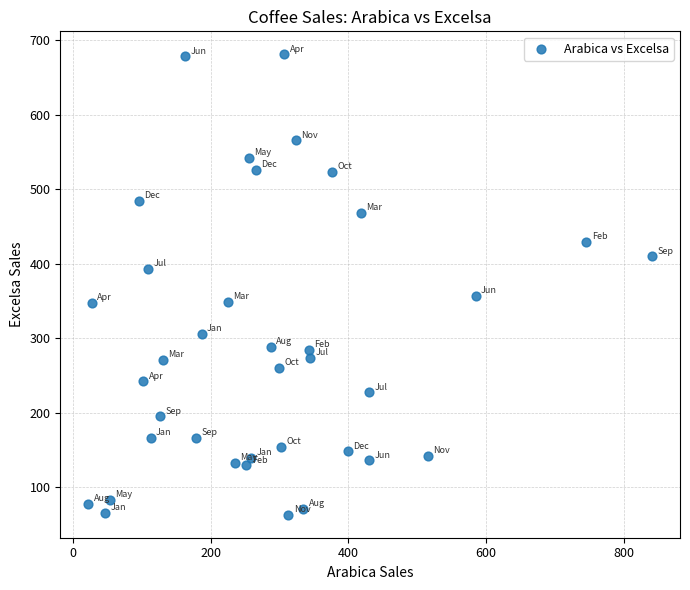

What Y value in the scatter plot is closest to 372?

357.4